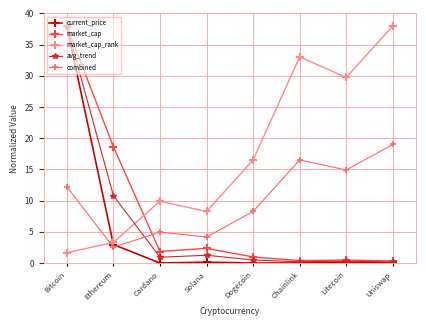

Which series has the widest spread of values?

current_price